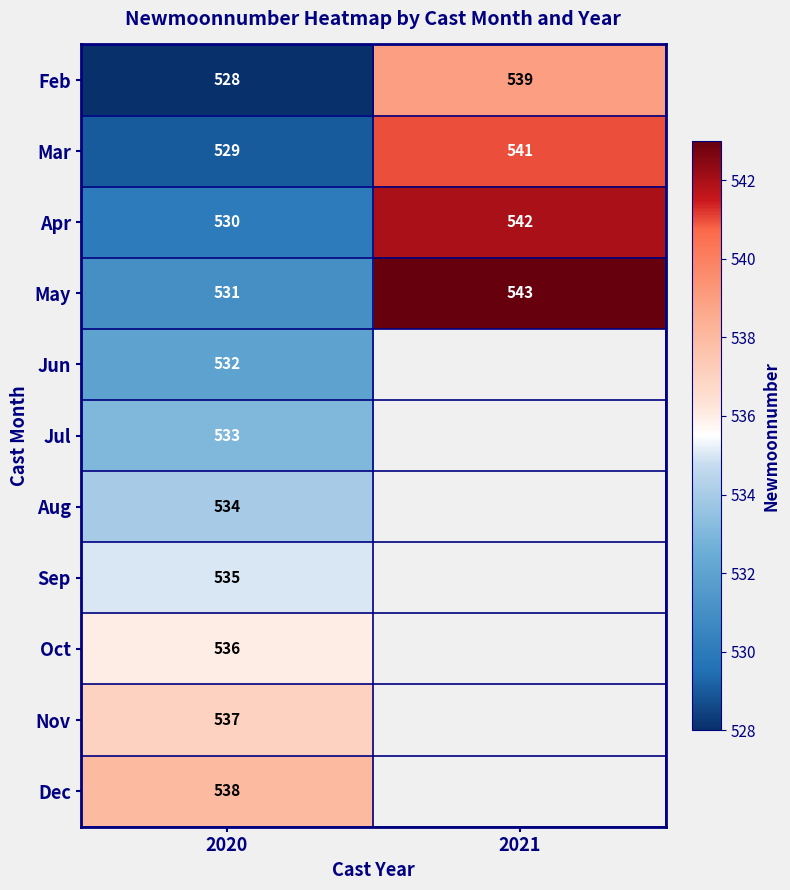

The value of Dec at 2020 is 278.5. True or false?

False